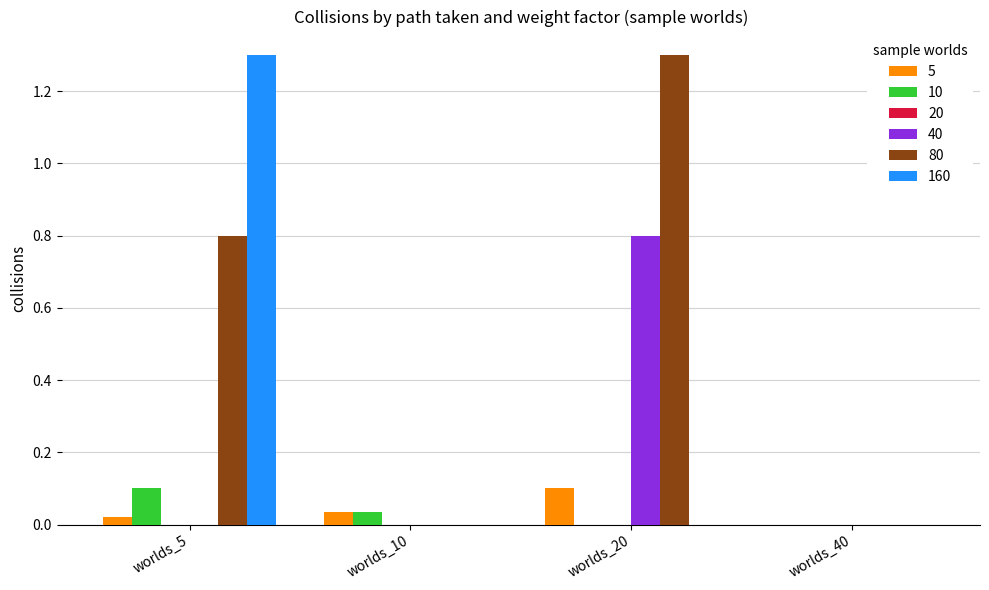

What is the sum of all 80 values?

2.1